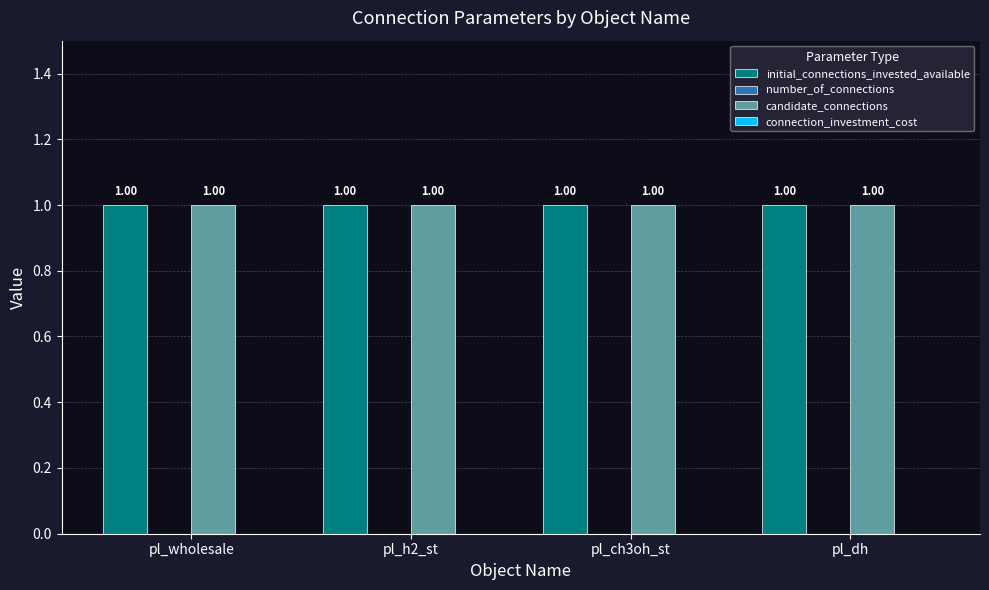

What is the label of the 4th bar from the right?

pl_wholesale